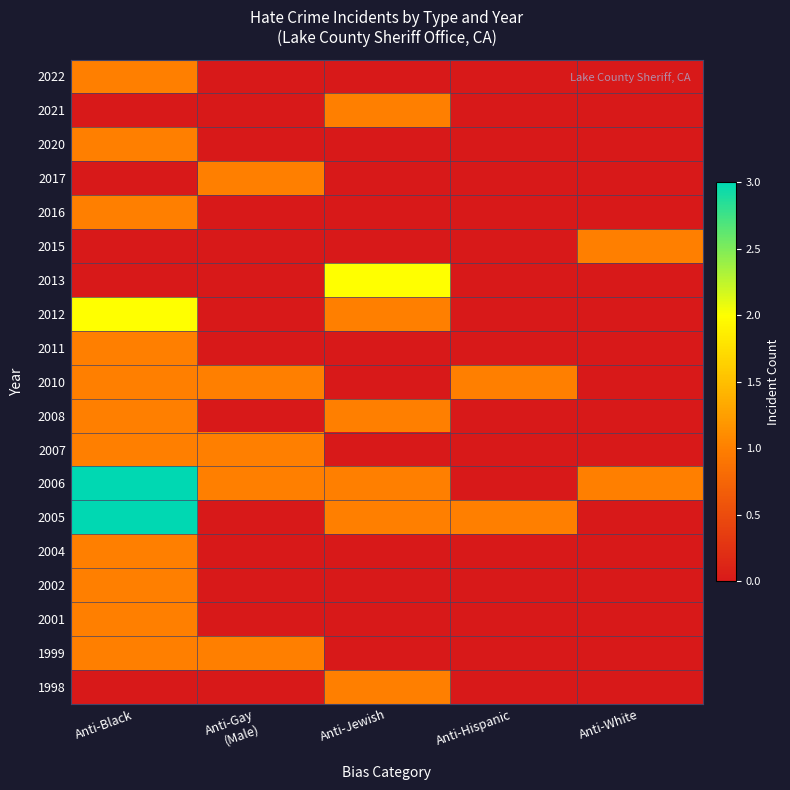

What is the total value across all series at Anti-Hispanic?

2